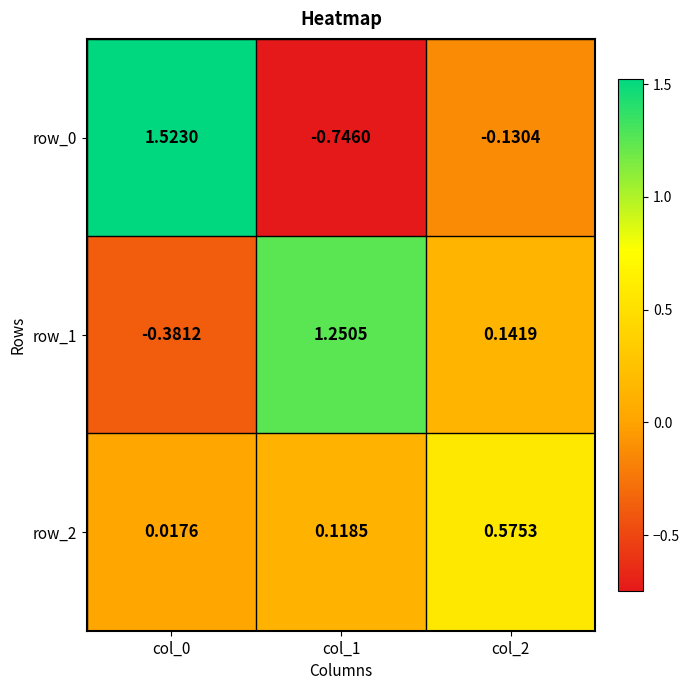

Is the value of row_2 at col_2 greater than the value of row_0 at col_1?

Yes